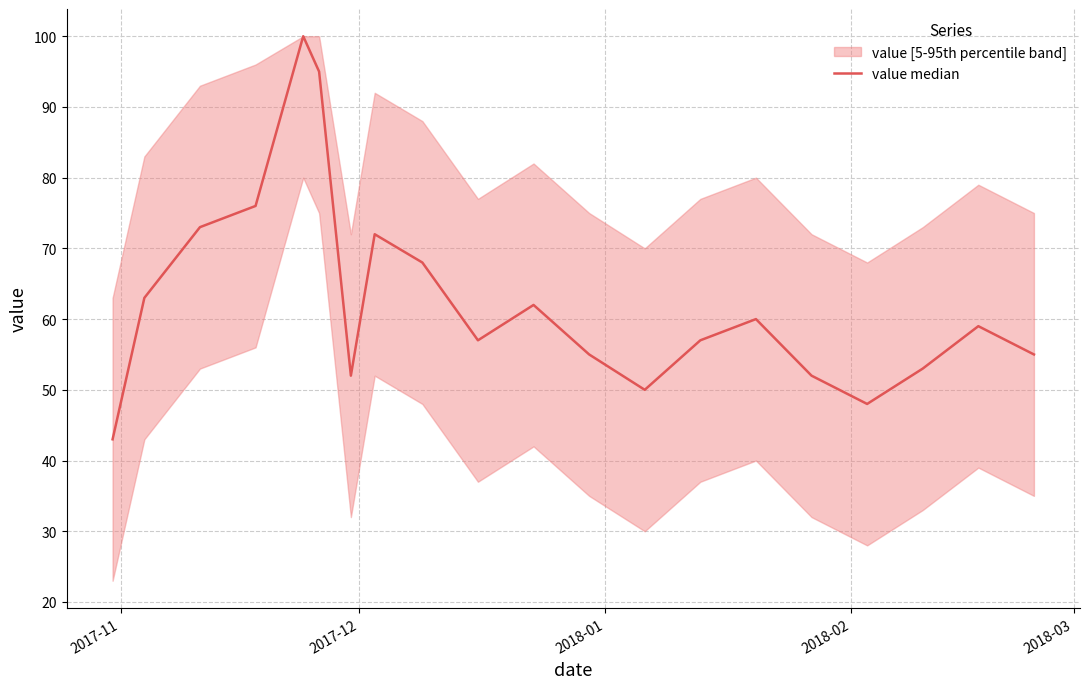

Which category has the lowest value across all series?

2017-11